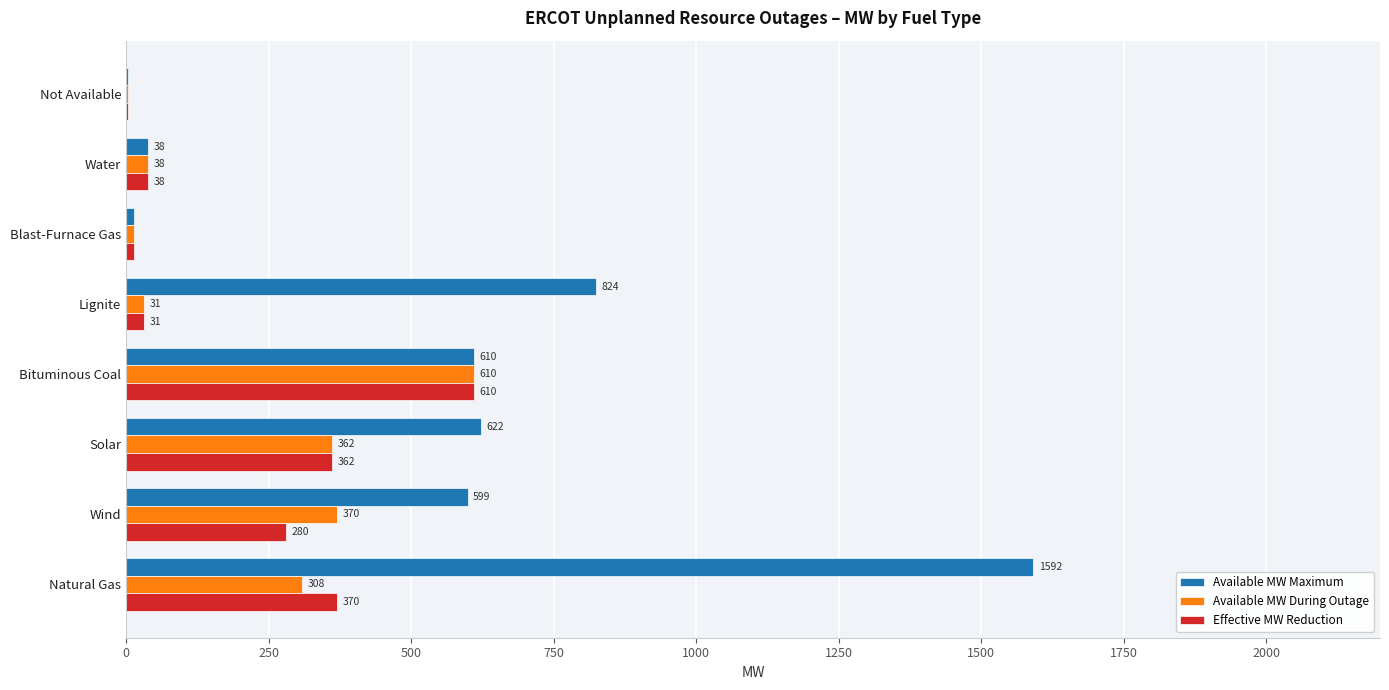

The value of Available MW During Outage at Natural Gas is 308. True or false?

True